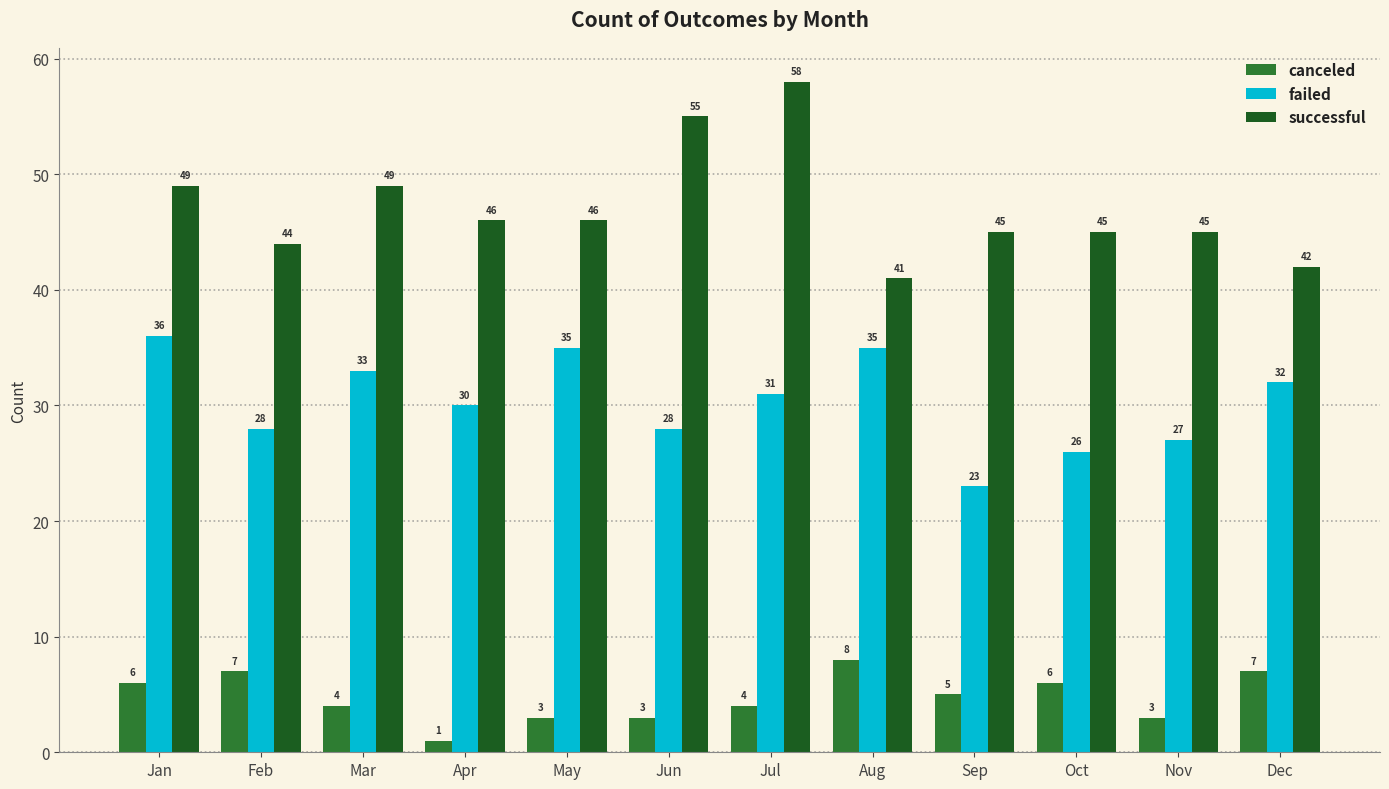

What is the minimum value for canceled?

1